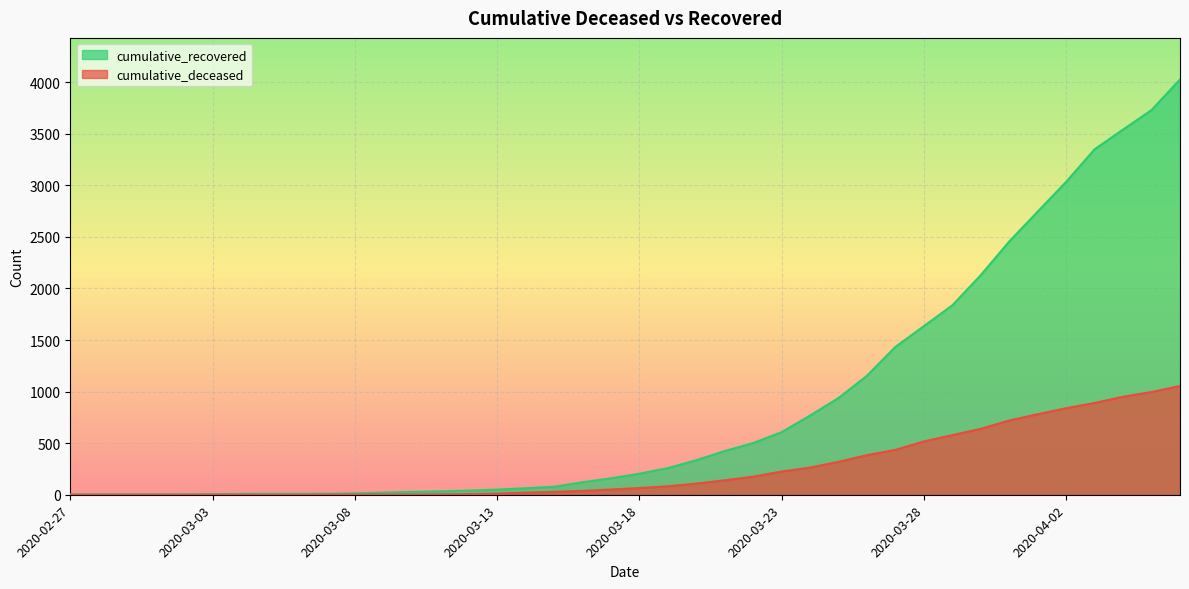

The value of cumulative_recovered at 2020-03-07 is 10. True or false?

True